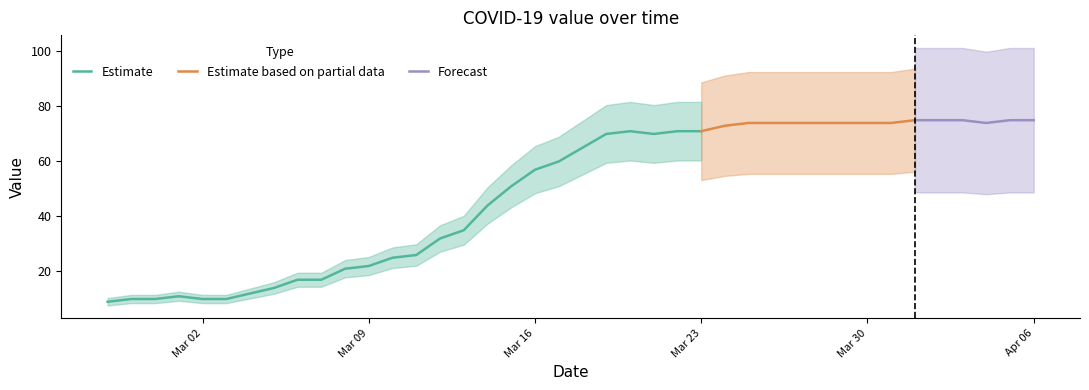

Reading left to right, transcribe all the data shown in this chart.

9	10	10	11	10	10	12	14	17	17	21	22	25	26	32	35	44	51	57	60	65	70	71	70	71	71	73	74	74	74	74	74	74	74	75	75	75	74	75	75